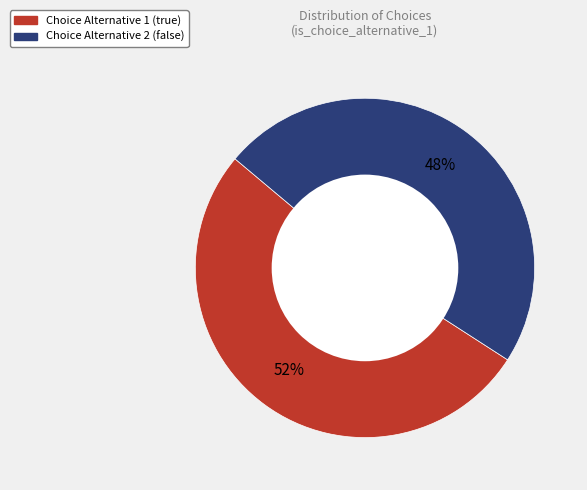

Combined, do Choice Alternative 2 (false) and Choice Alternative 1 (true) account for over 50%?

Yes